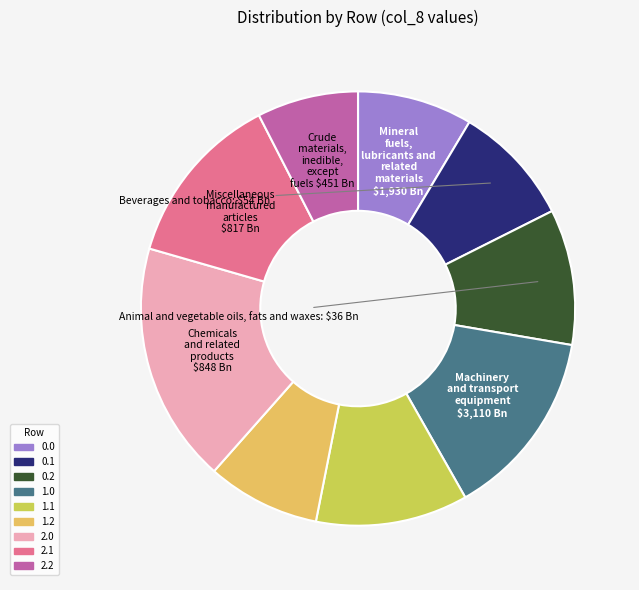

Is there any slice that represents more than half of the pie?

No